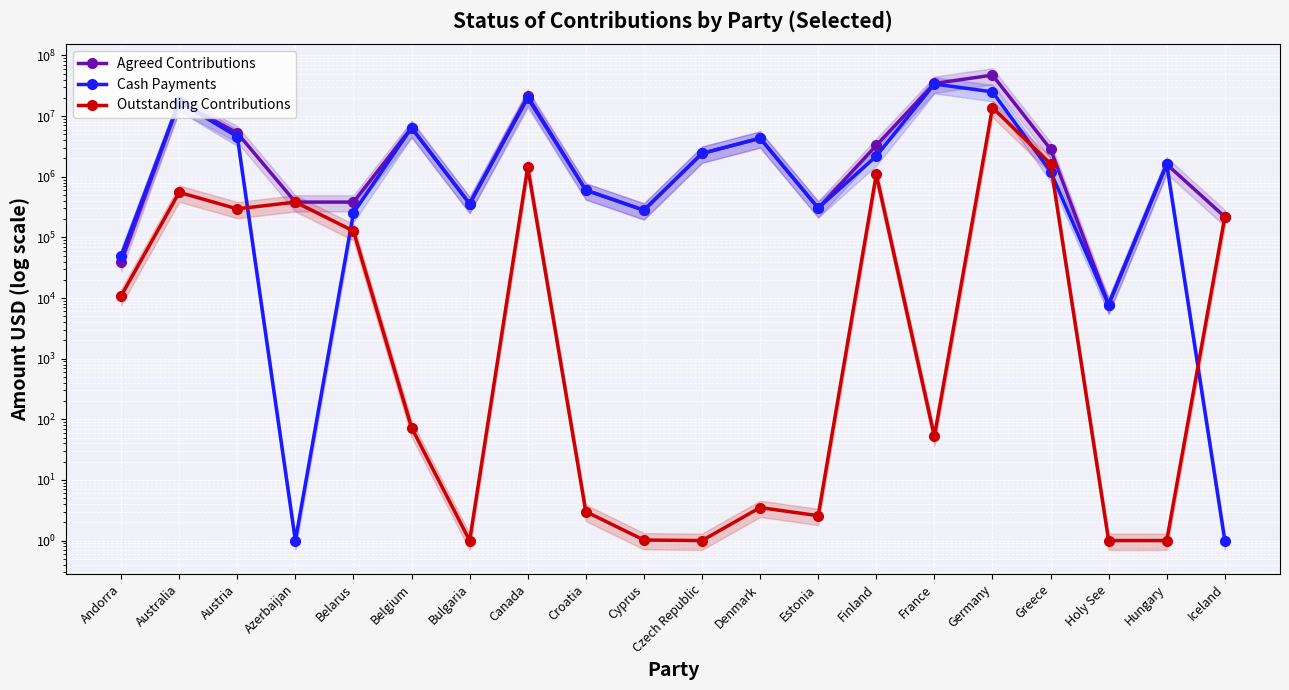

Reading left to right, what are all the values shown in this chart?

Agreed Contributions: Andorra=38977.0	Australia=17227483.0	Austria=5277379.0	Azerbaijan=381968.0	Belarus=381968.0	Belgium=6399894.0	Bulgaria=358582.0	Canada=21312189.0	Croatia=600235.0	Cyprus=280630.0	Czech Republic=2424321.0	Denmark=4318564.0	Estonia=304015.0	Finland=3281797.0	France=34509532.0	Germany=47473017.0	Greece=2853059.0	Holy See=7796.0	Hungary=1605821.0	Iceland=218268.0
Cash Payments: Andorra=49794.0	Australia=17227479.0	Austria=4590377.5	Azerbaijan=1.0	Belarus=254645.0	Belgium=6399822.0	Bulgaria=358582.0	Canada=19864609.8	Croatia=600233.0	Cyprus=280630.0	Czech Republic=2424321.0	Denmark=4318561.5	Estonia=304016.6	Finland=2187874.0	France=33819469.2	Germany=25117405.0	Greece=1218727.0	Holy See=7796.0	Hungary=1605821.0	Iceland=1.0
Outstanding Contributions: Andorra=10818.0	Australia=552385.0	Austria=295169.5	Azerbaijan=381968.0	Belarus=127324.0	Belgium=73.0	Bulgaria=1.0	Canada=1447580.2	Croatia=3.0	Cyprus=1.0	Czech Republic=1.0	Denmark=3.5	Estonia=2.6	Finland=1093924.0	France=52.2	Germany=13785844.0	Greece=1634333.0	Holy See=1.0	Hungary=1.0	Iceland=218268.0